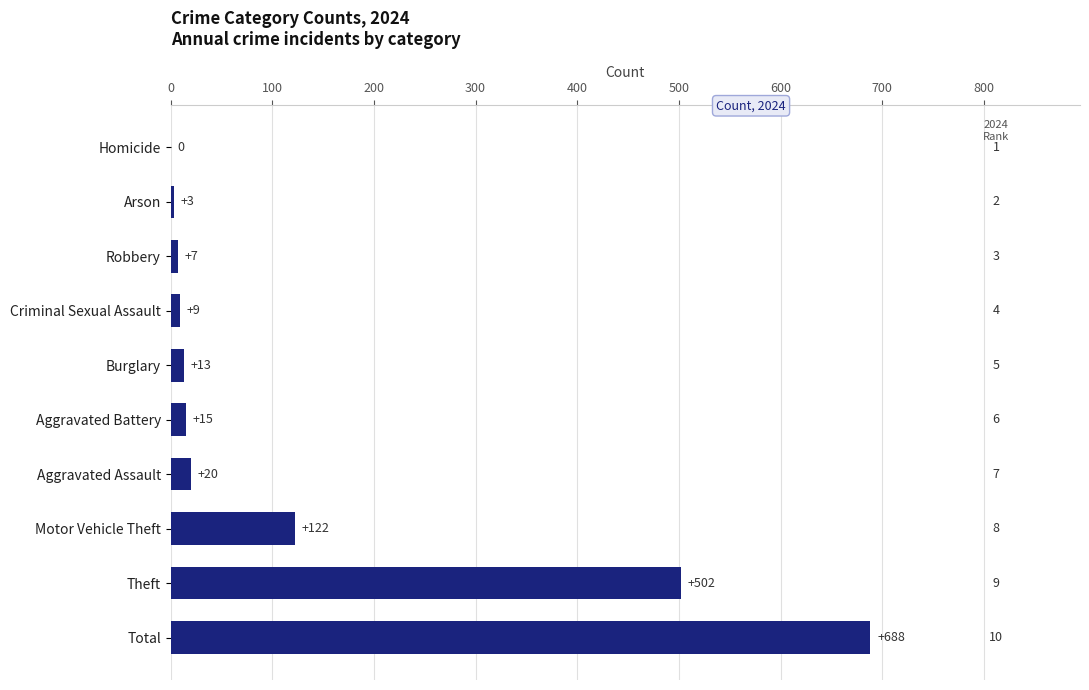

What is the sum of all values?

1379